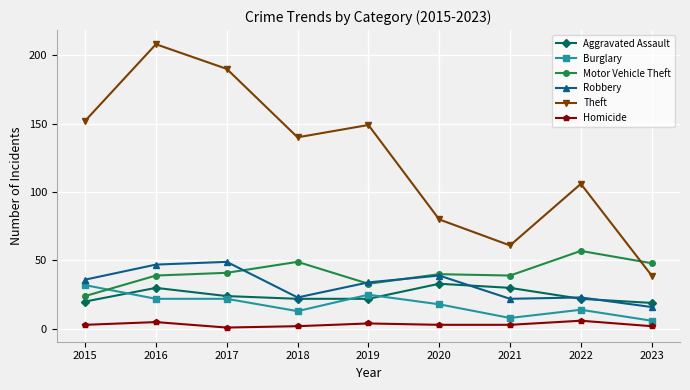

How many data points does each series have?

9